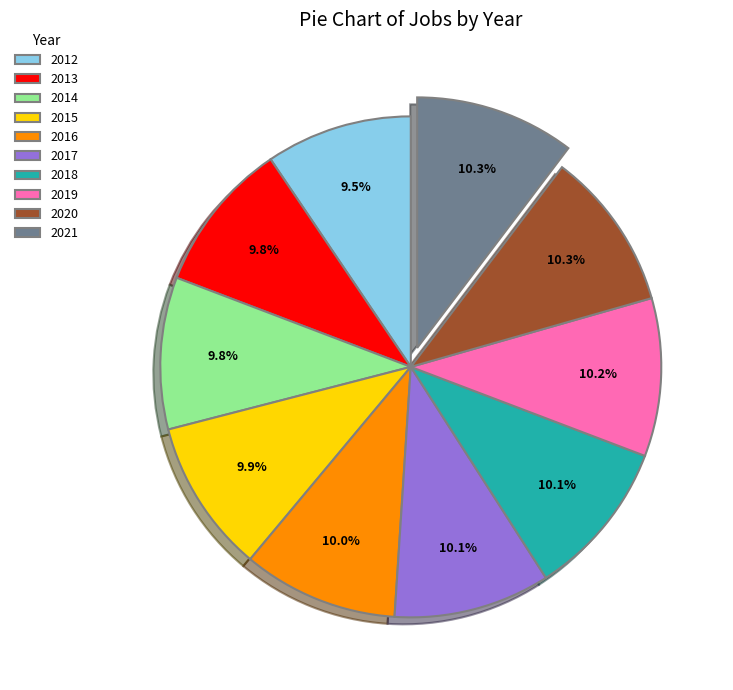

Count the number of slices in the pie.

10